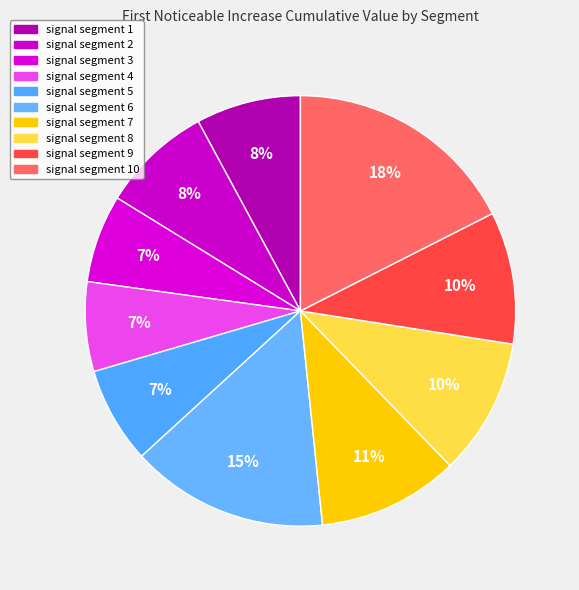

How many segments does this pie chart have?

10